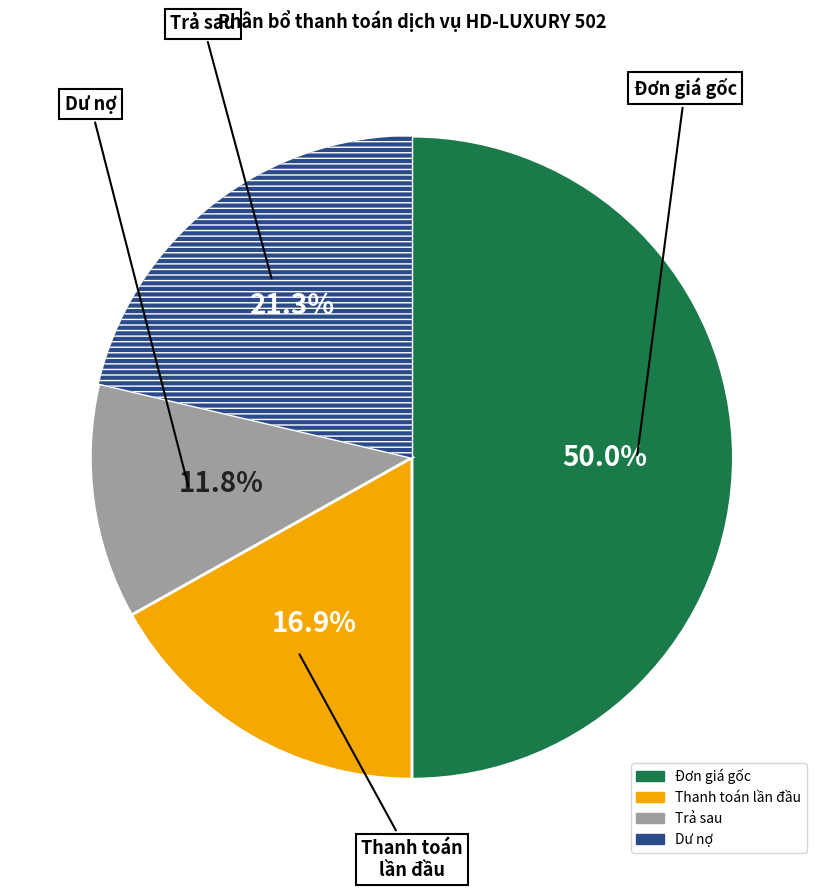

Rank the categories by value from highest to lowest.

Đơn giá gốc, Dư nợ, Thanh toán lần đầu, Trả sau